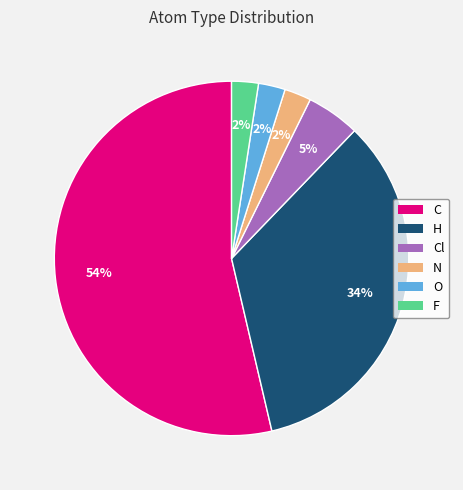

To the nearest percent, what is the average slice percentage?

17%